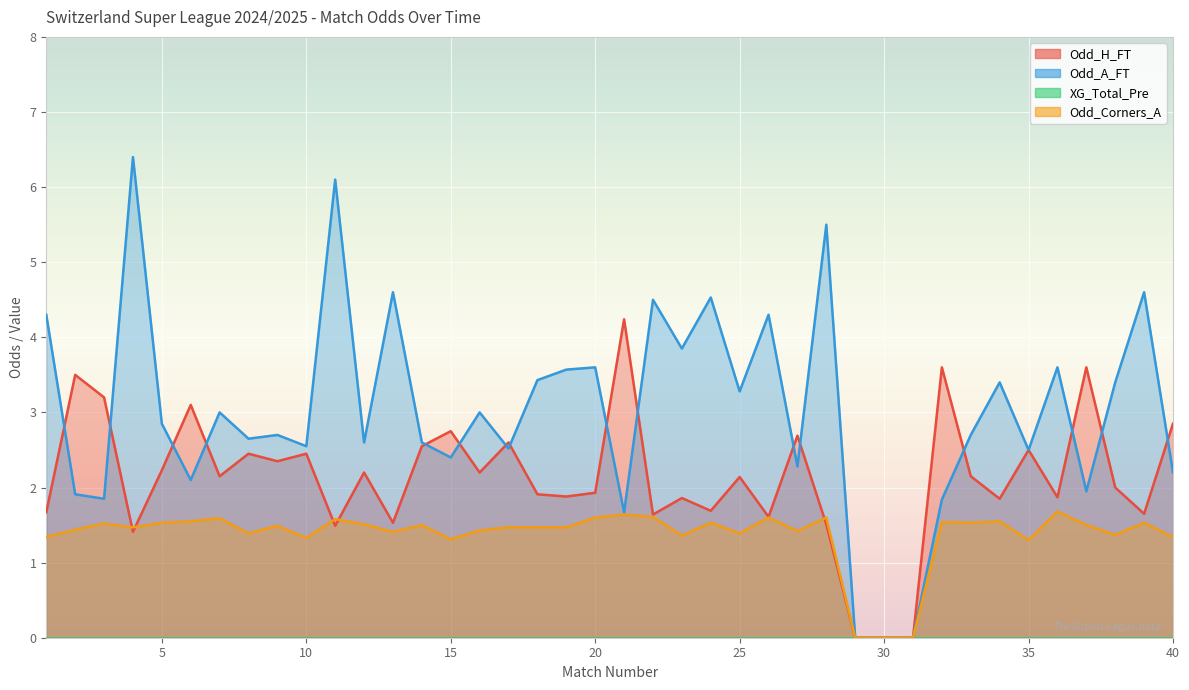

Between 29 and 28, which is larger?

28